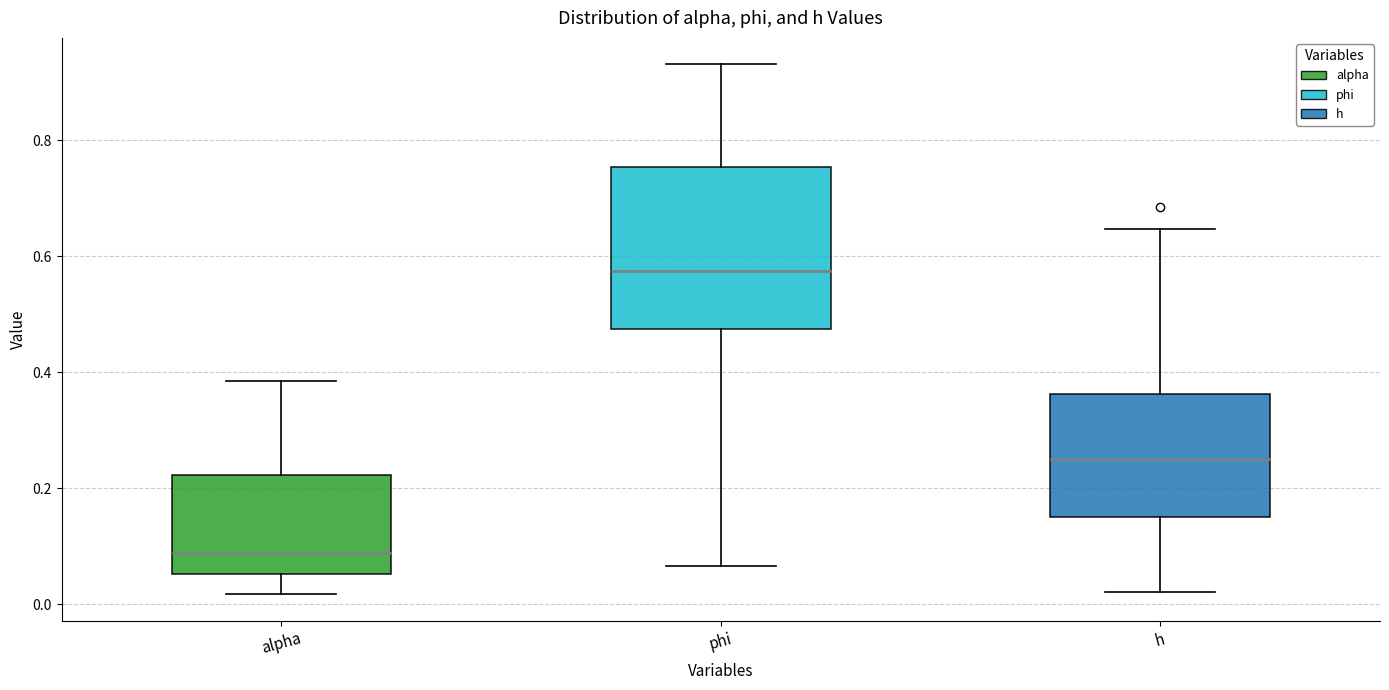

Where is the upper edge of the box for alpha on the y-axis? The values are not printed on the chart, so give them approximately, as read against the axis.

0.22